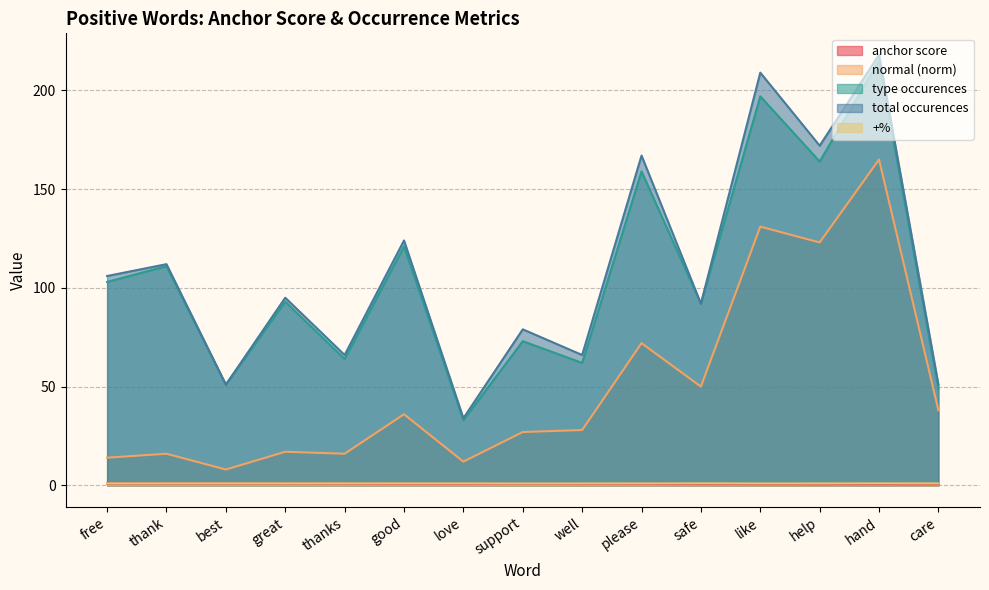

What is the spread (max minus min) of values at safe?

91.4